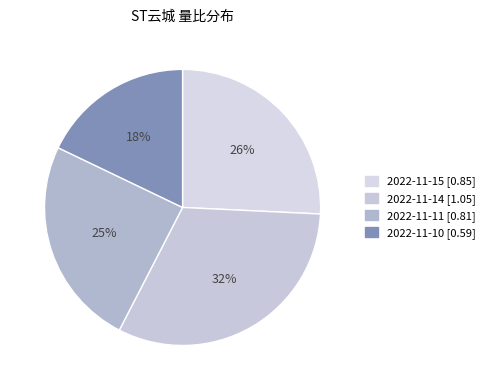

Rank the categories by value from lowest to highest.

2022-11-10, 2022-11-11, 2022-11-15, 2022-11-14